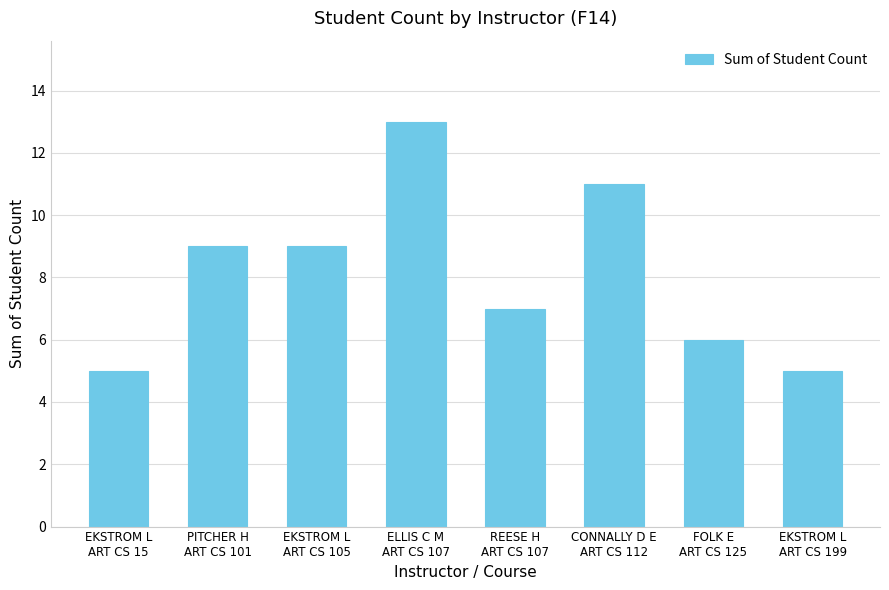

What is the minimum value shown in the chart?

5